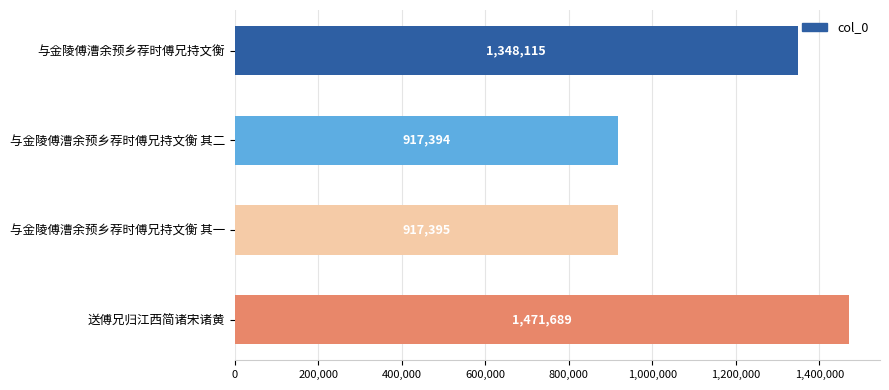

What is the difference between the values at 与金陵傅漕余预乡荐时傅兄持文衡 其一 and 与金陵傅漕余预乡荐时傅兄持文衡?

430720